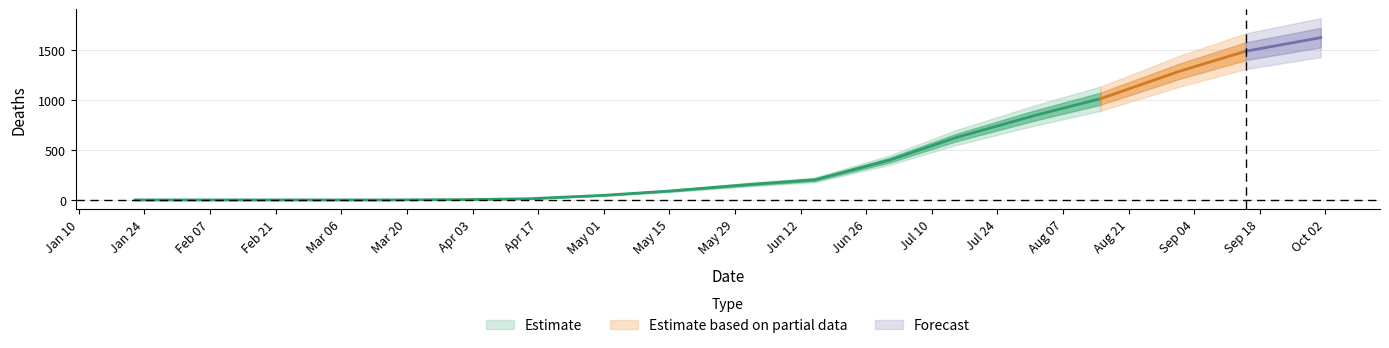

List the labels in order of value, smallest first.

2020-01-22, 2020-02-01, 2020-02-15, 2020-03-01, 2020-03-15, 2020-04-01, 2020-04-15, 2020-05-01, 2020-05-15, 2020-06-01, 2020-06-15, 2020-07-01, 2020-07-15, 2020-08-01, 2020-08-15, 2020-09-01, 2020-09-15, 2020-10-01